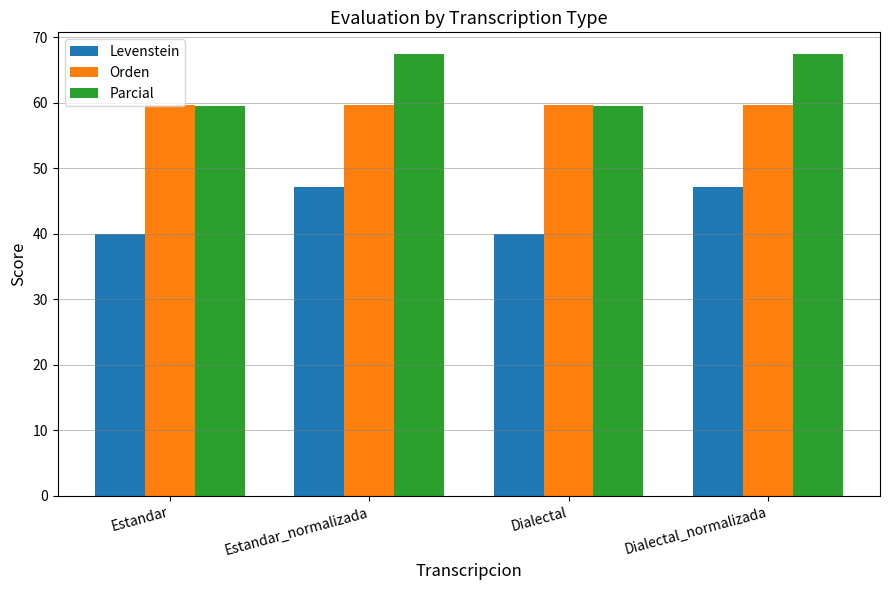

What is the smallest value displayed?

40.0